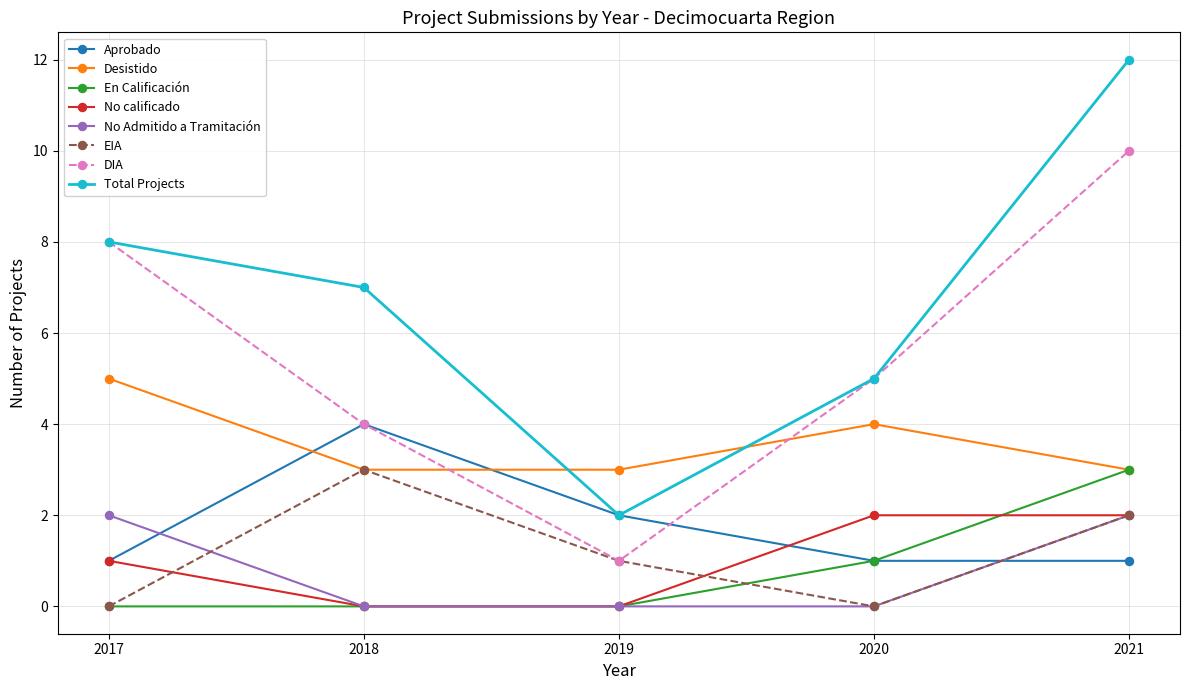

At which category is the sum across all series the highest?

2021